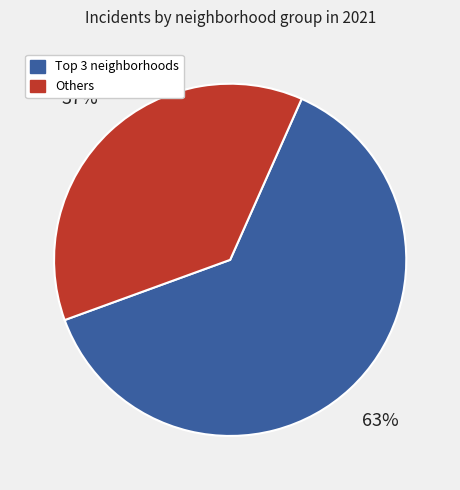

Count the number of slices in the pie.

2